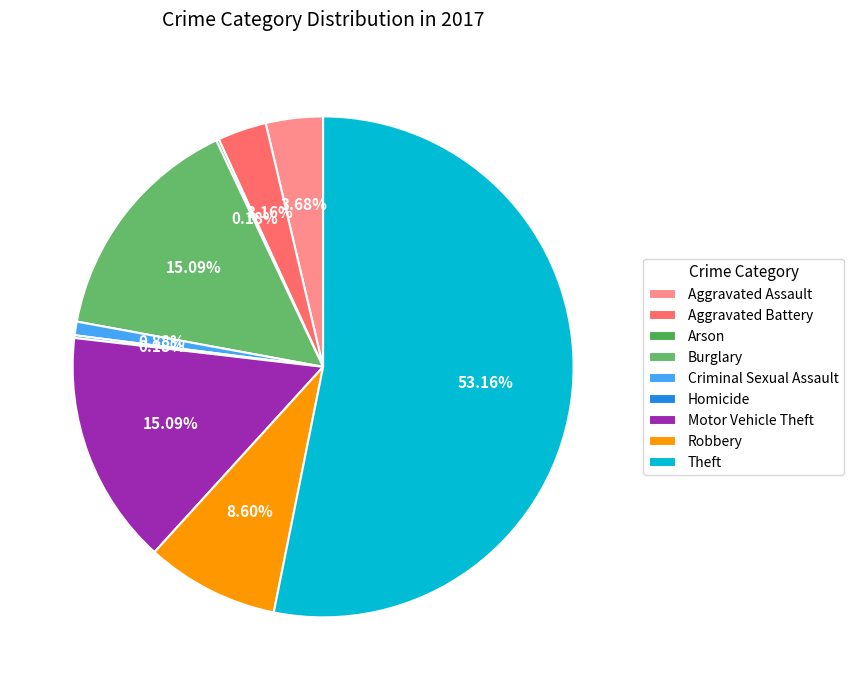

What percentage is the Theft slice, to the nearest percent?

53%